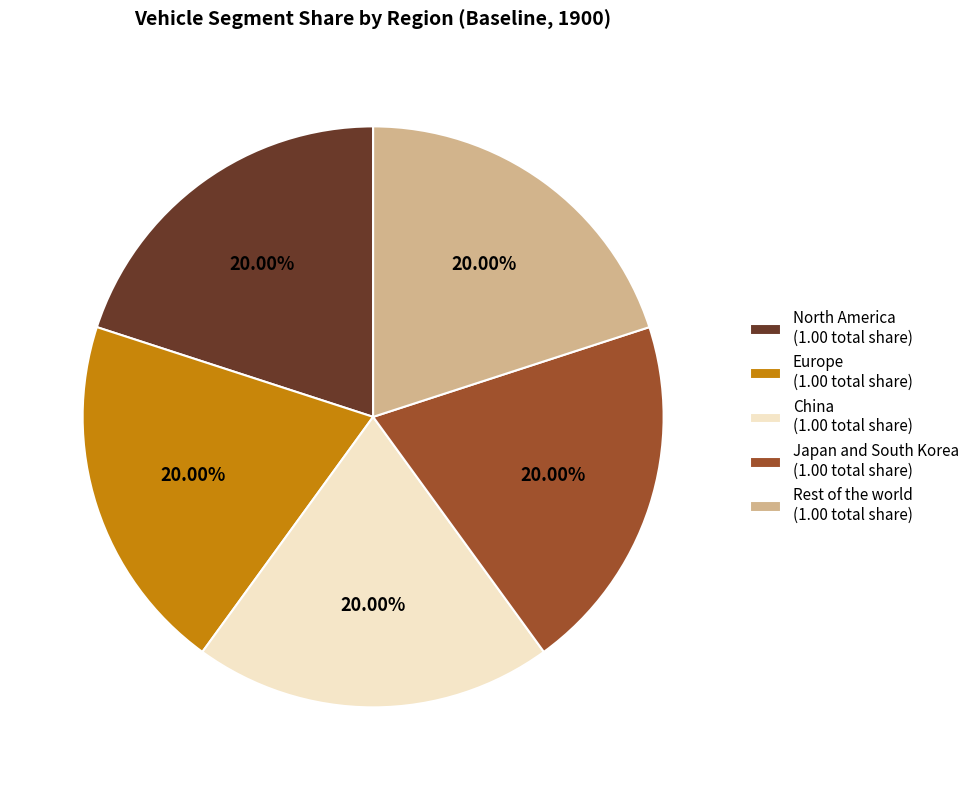

The China slice represents 28% of the pie. True or false?

False